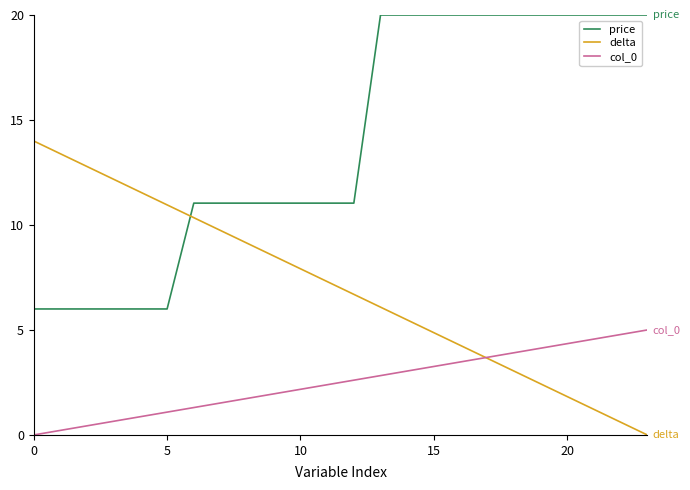

What is the highest value of the delta series?

14.0